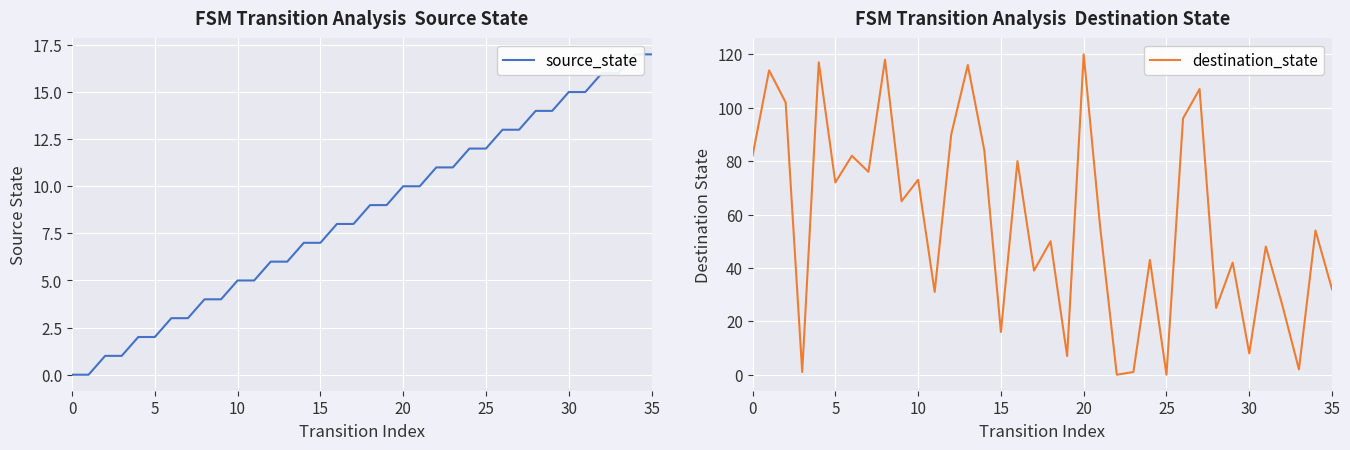

What is the value of the source_state point at the 20th from the left?

9